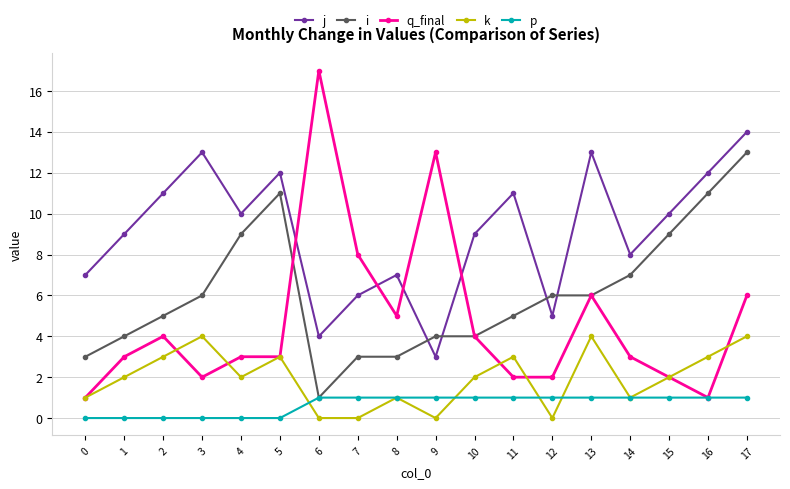

Count the number of categories in the chart.

18